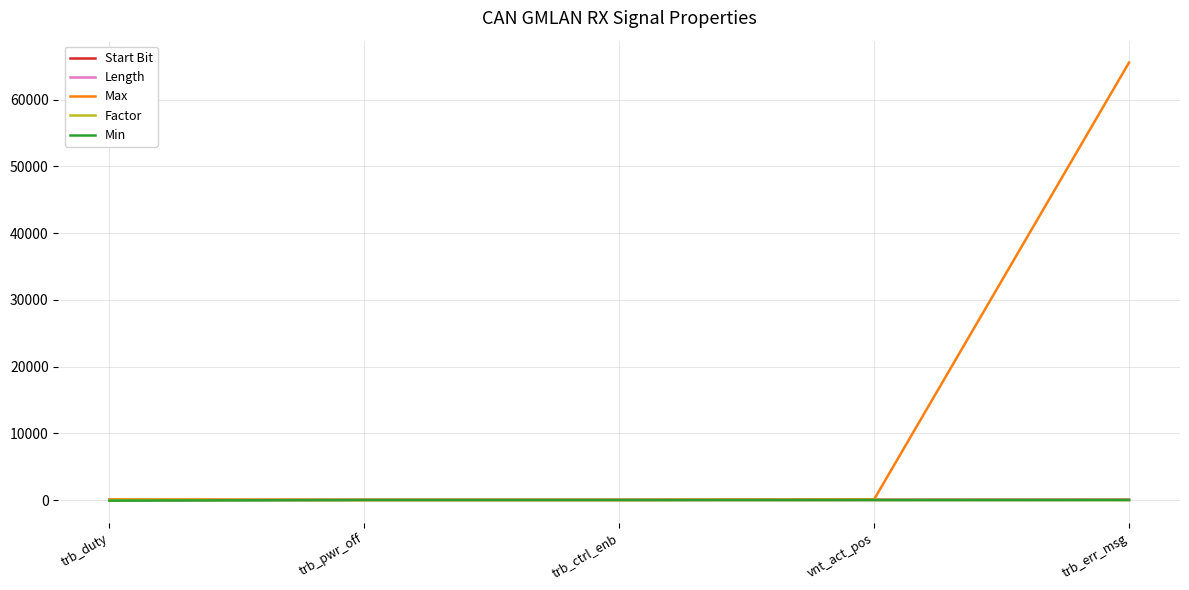

Which category has the highest value across all series?

trb_err_msg